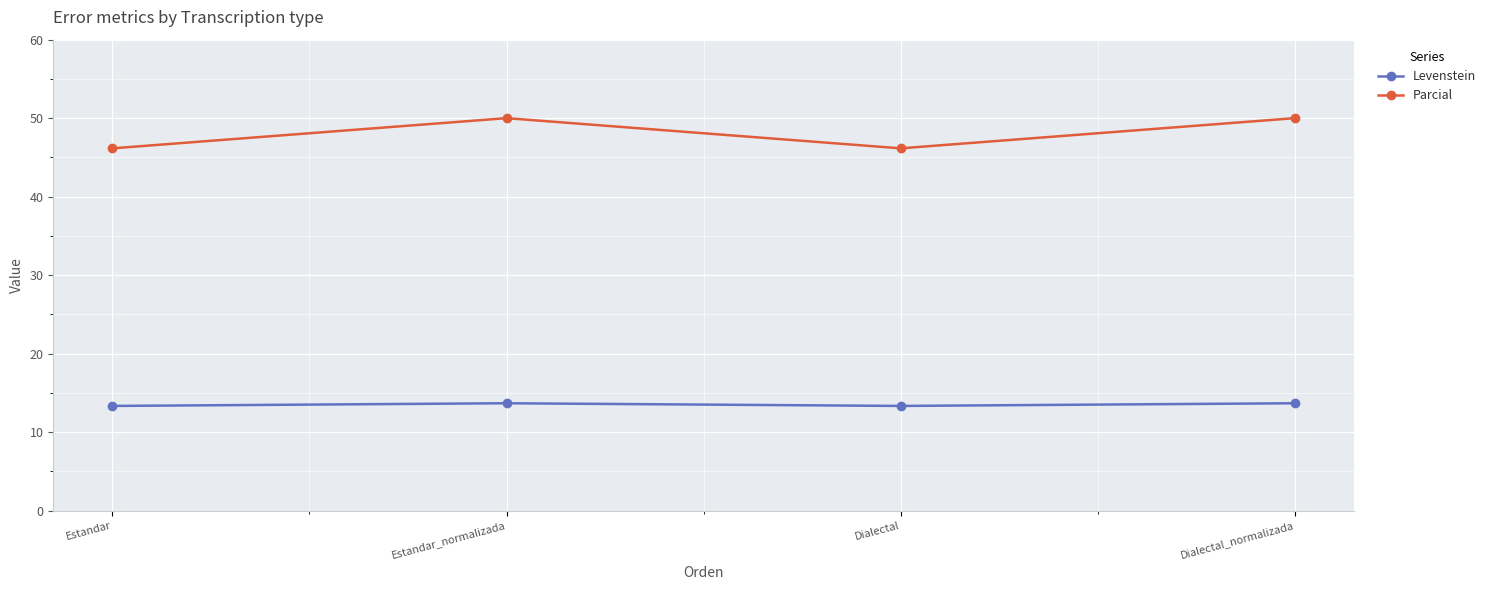

Rank the series at Dialectal from highest to lowest value.

Parcial, Levenstein